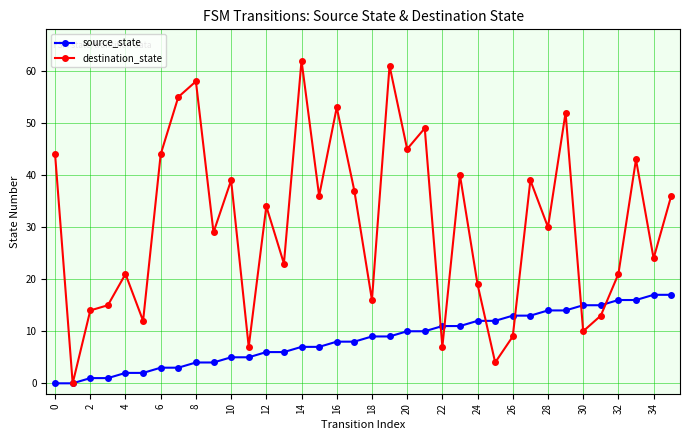

List the series in order of their overall mean, lowest first.

source_state, destination_state